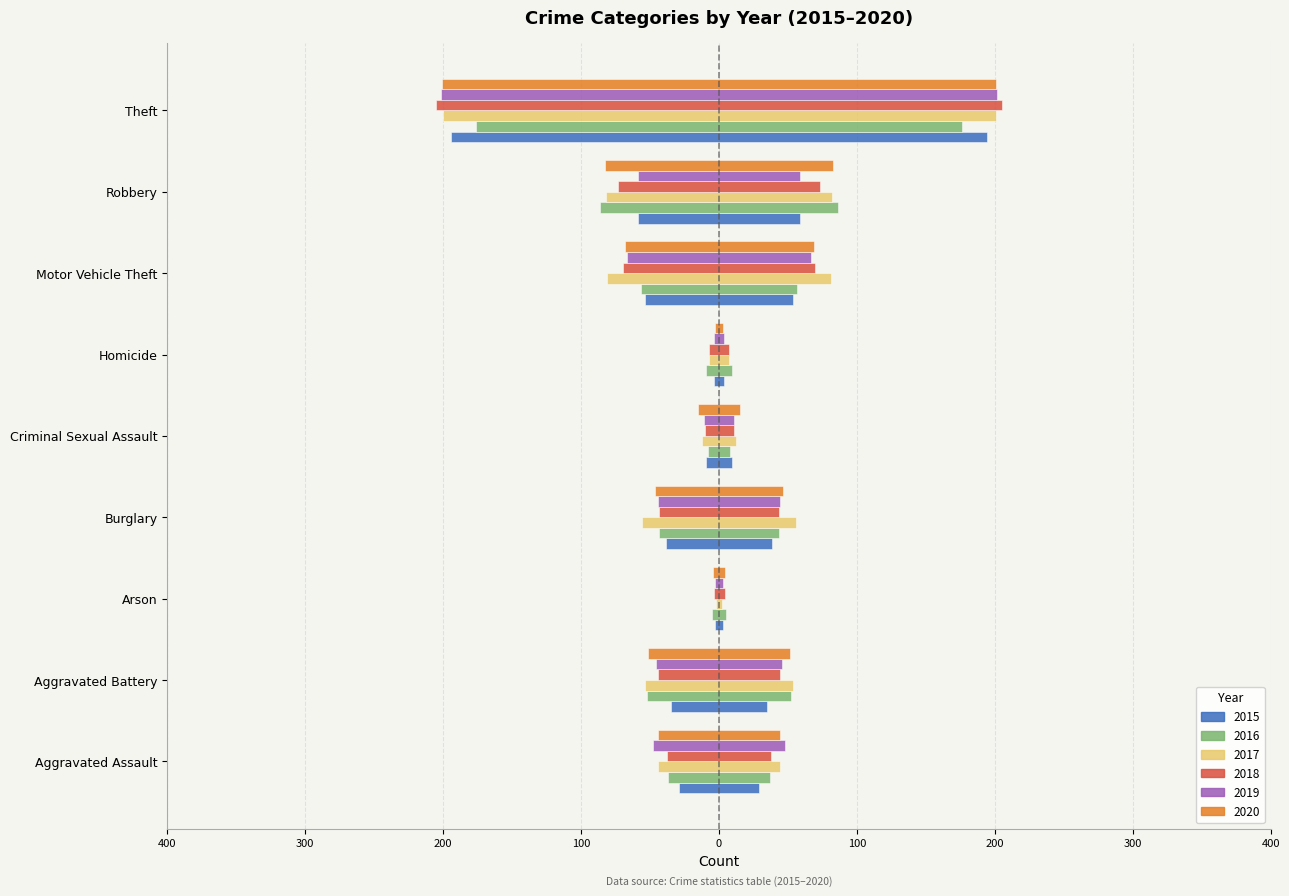

Reading left to right, extract all data points from this chart.

2015: 58	69	6	77	19	7	107	117	388
2016: 74	105	10	87	16	19	113	172	353
2017: 88	107	4	112	25	15	162	164	401
2018: 76	88	8	87	21	14	139	147	411
2019: 96	91	6	89	22	7	134	117	403
2020: 88	103	9	93	30	6	137	165	402